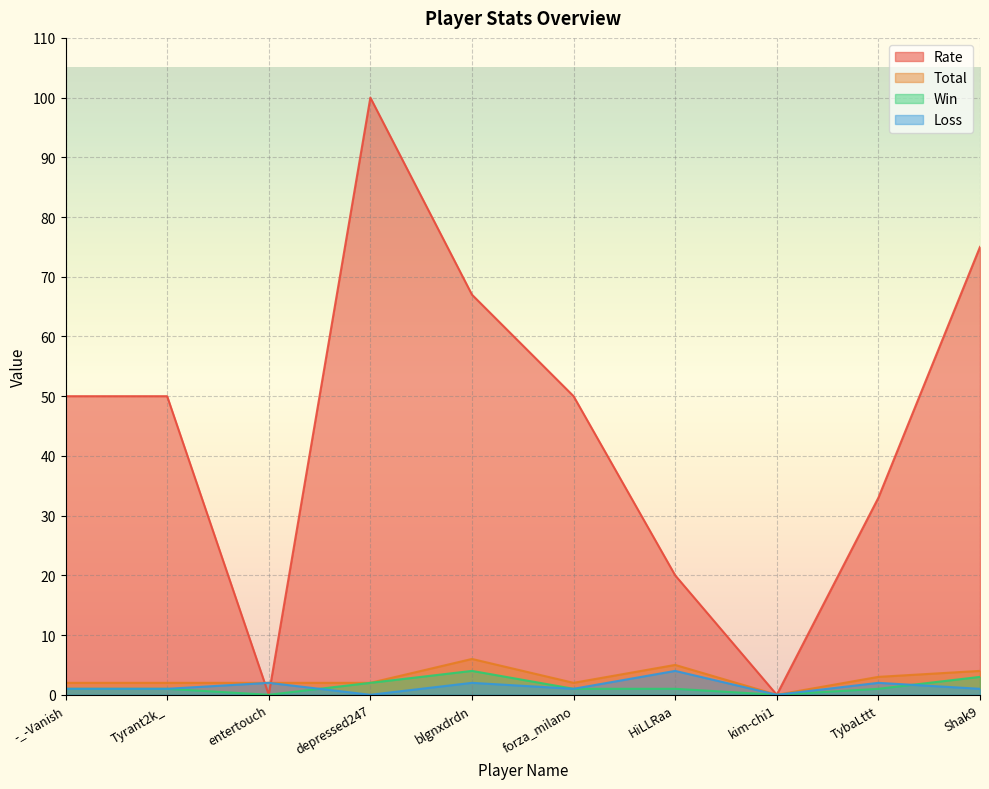

What is the label of the 5th point from the left?

blgnxdrdn